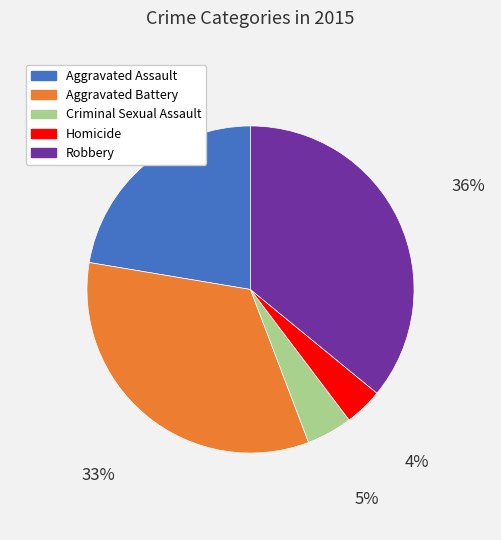

Does any single category account for the majority?

No